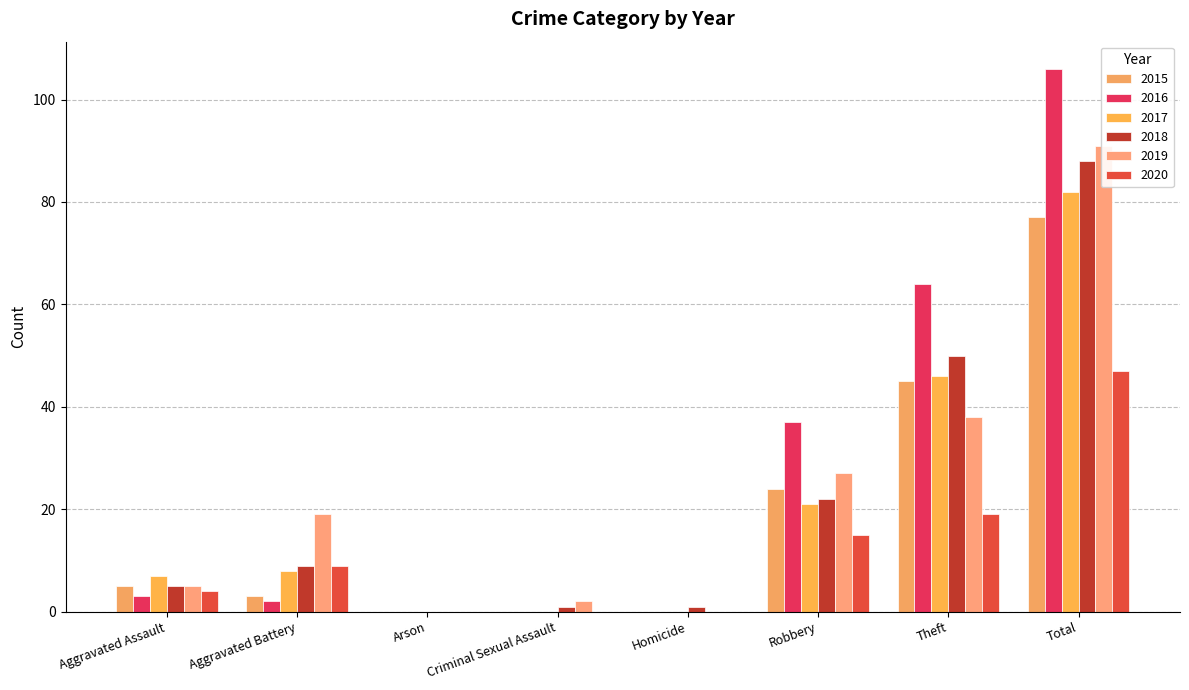

Which category has the lowest value in the 2016 series?

Arson